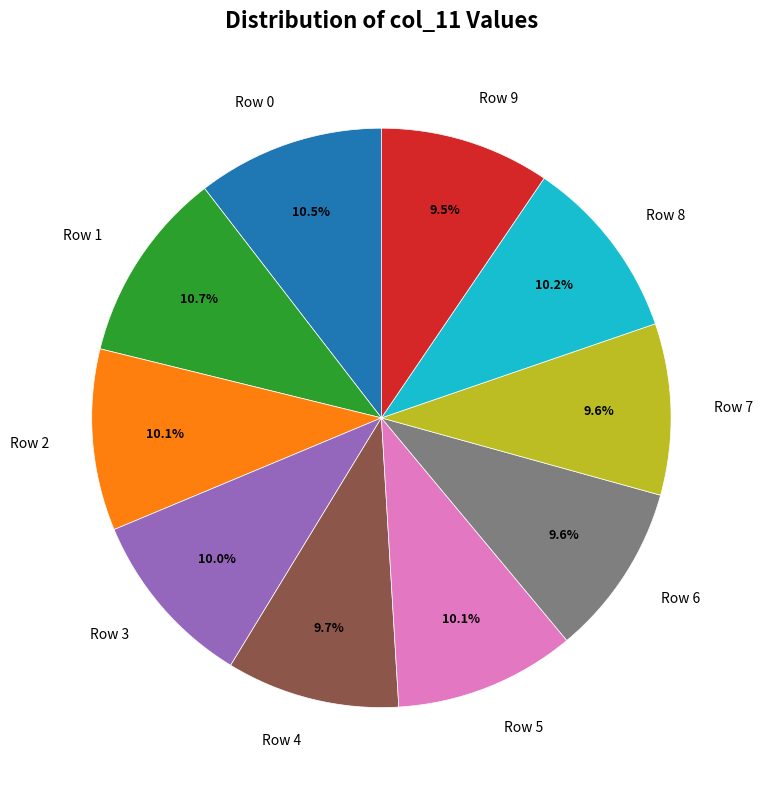

To the nearest percent, what is the average slice percentage?

10%